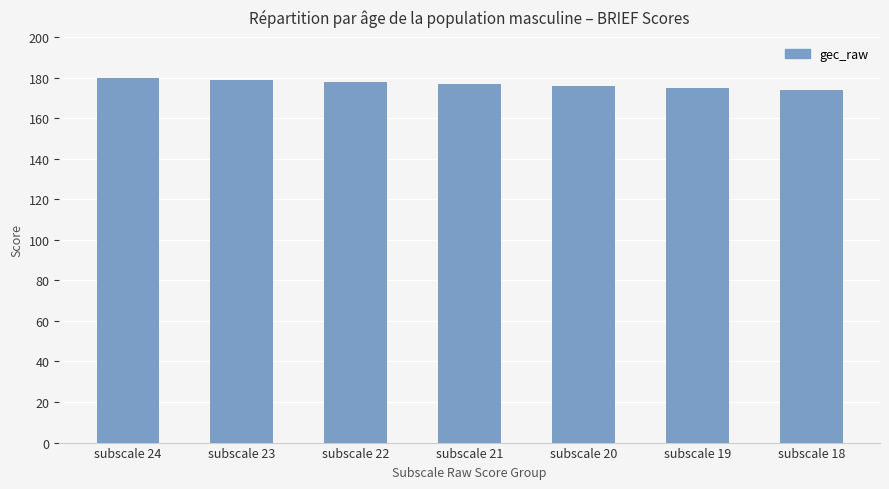

Reading left to right, transcribe all the data shown in this chart.

subscale 24=180	subscale 23=179	subscale 22=178	subscale 21=177	subscale 20=176	subscale 19=175	subscale 18=174